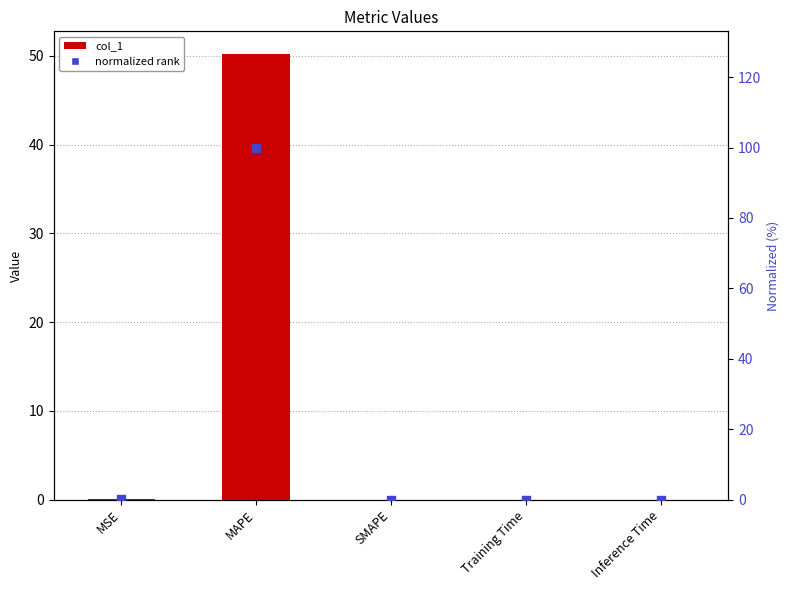

Which series has the largest total across all categories?

normalized rank